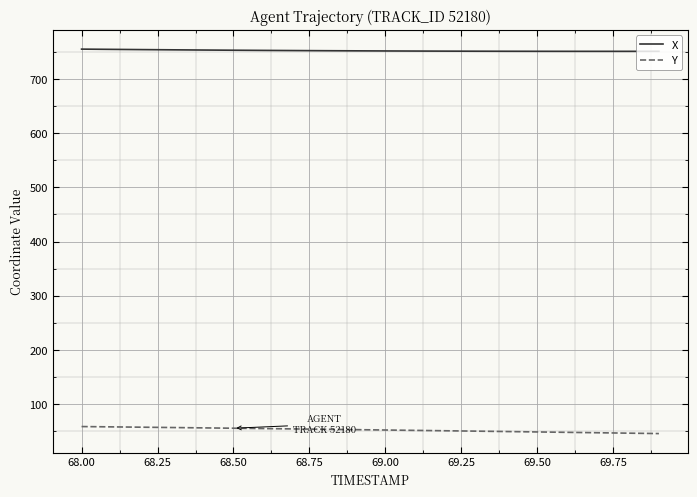

At how many categories does at least one series exceed 306?

20